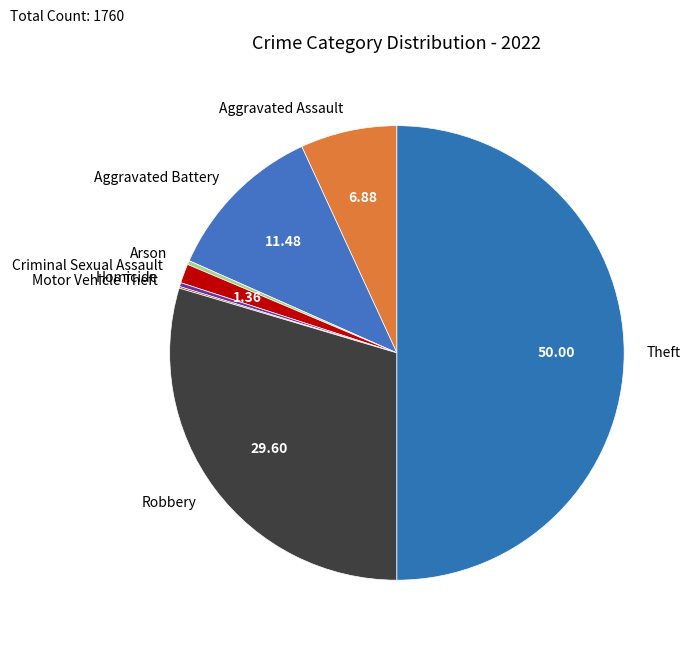

True or false: Aggravated Battery accounts for 2% of the total.

False